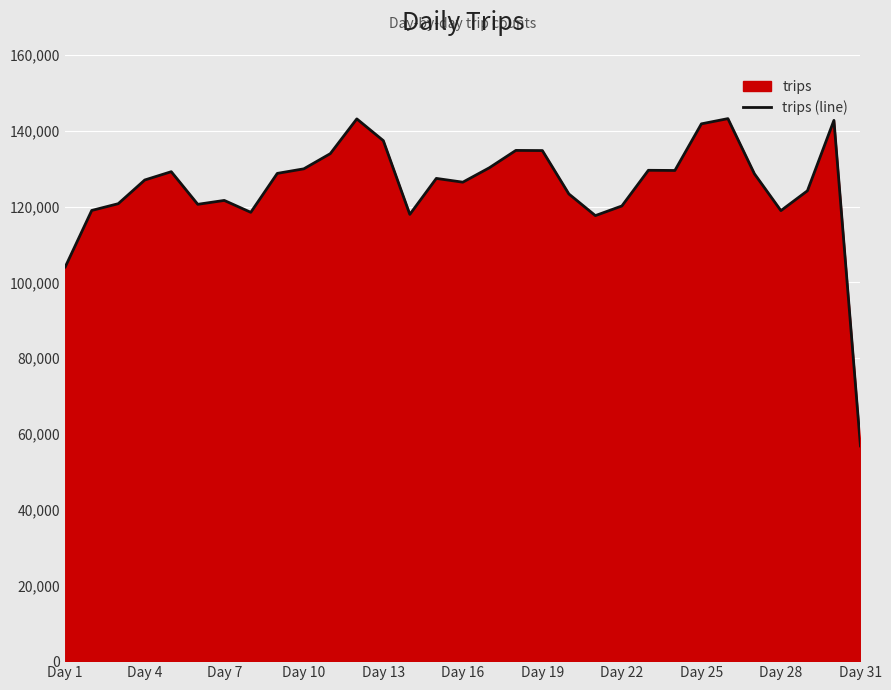

What is the value of the 20th point from the left?

123319